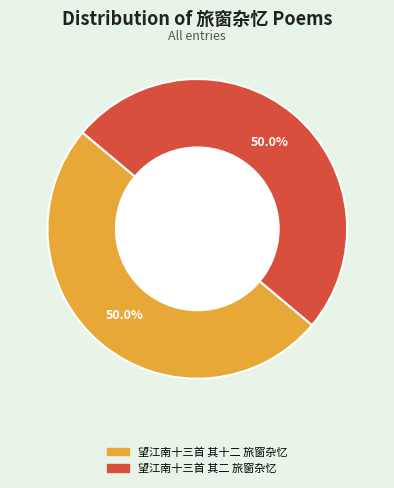

What percentage is NOT represented by 望江南十三首 其二 旅窗杂忆?

50.0%